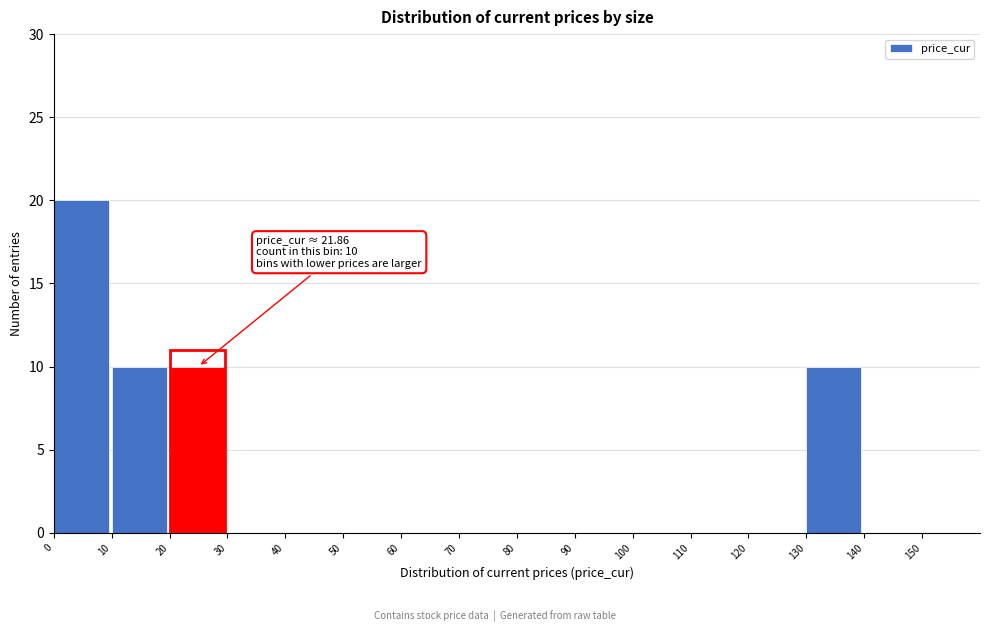

Over which range of the x-axis is the bar tallest?

0 to 10